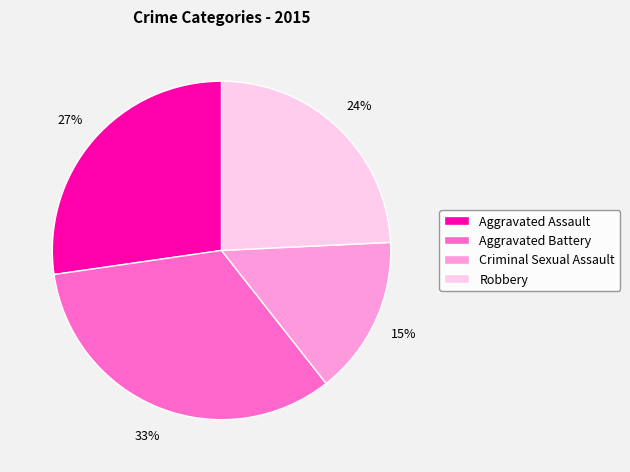

Is there any slice that represents more than half of the pie?

No